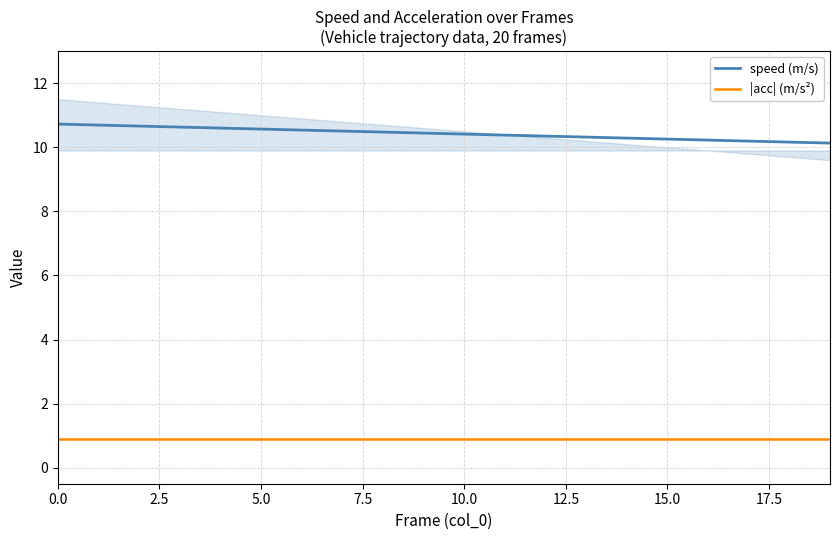

What is the maximum value shown in the chart?

10.7